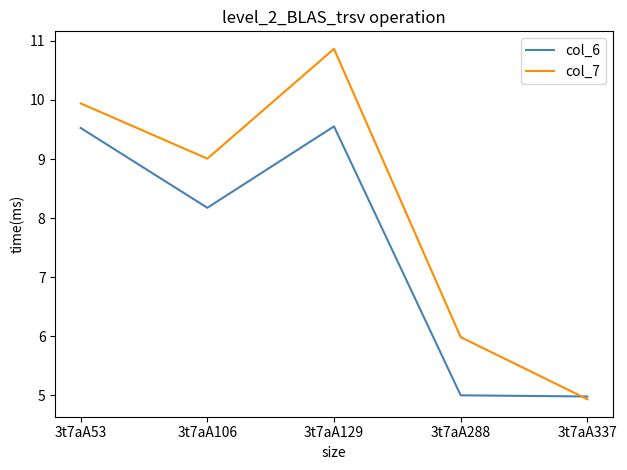

True or false: col_7 has a value of 8.5 at 3t7aA337.

False